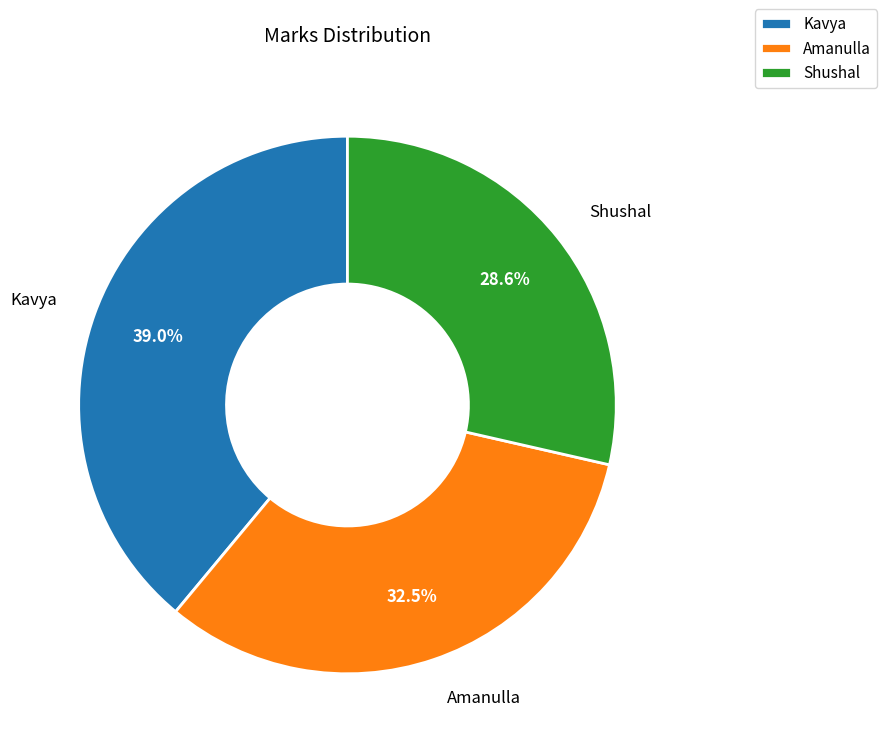

How many segments does this pie chart have?

3